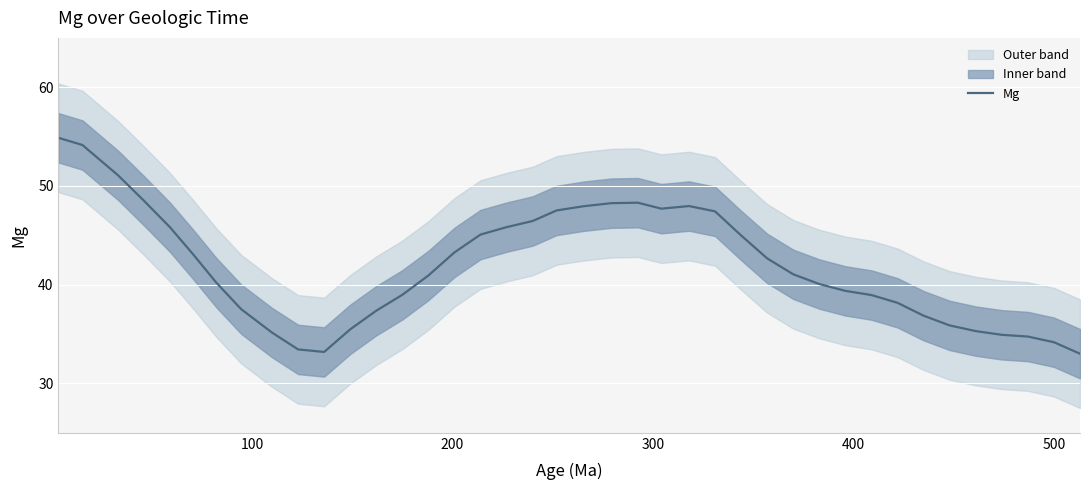

What is the smallest value displayed?

33.0